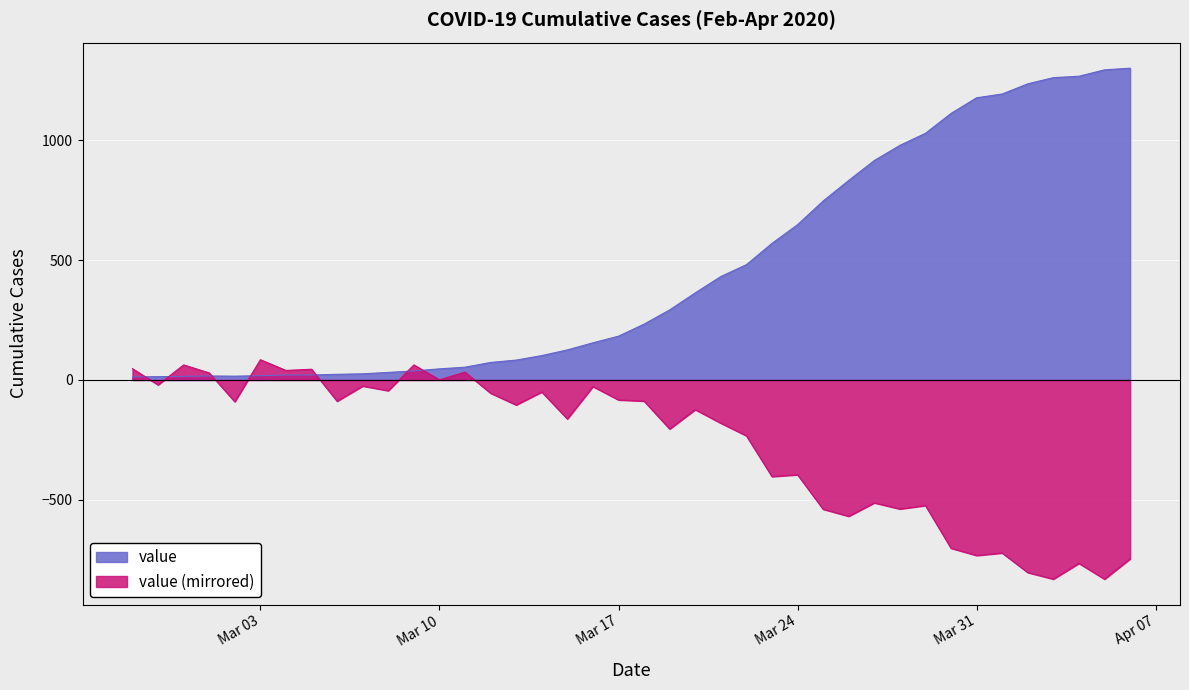

True or false: the data has more than 0 interior local peaks.

True